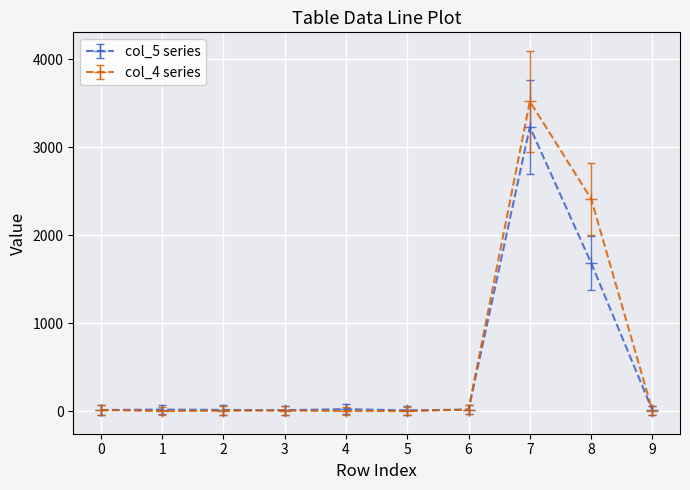

What is the greatest value displayed?

3522